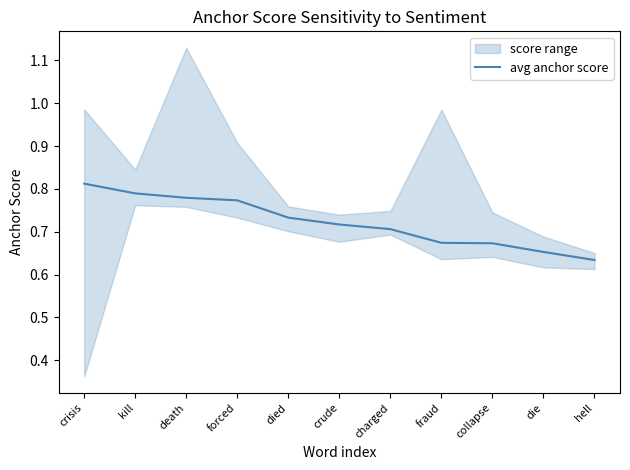

What is the label of the 2nd point from the right?

die